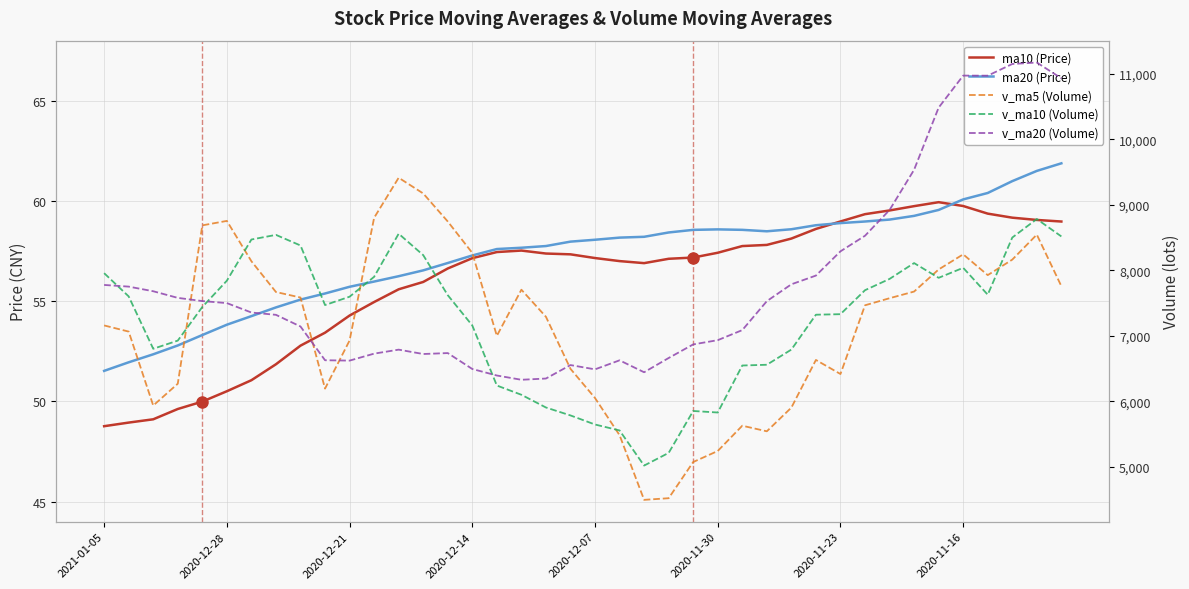

True or false: ma20 has more than 1 points higher than both neighbors.

False